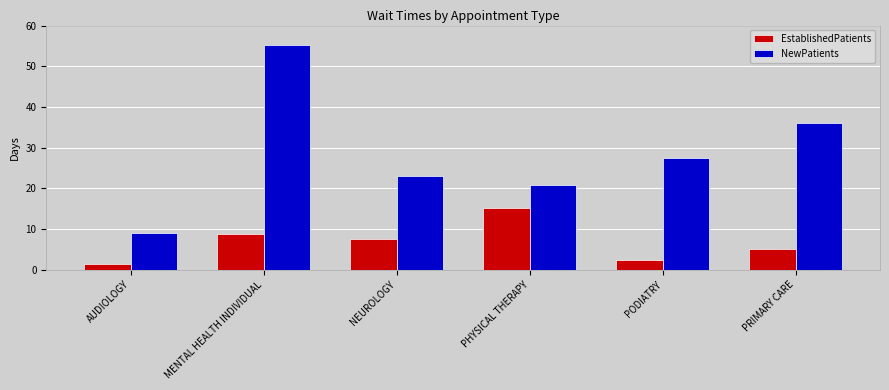

Reading left to right, extract all data points from this chart.

EstablishedPatients: 1.5	8.7	7.5	15.1	2.4	5.2
NewPatients: 9.1	55.1	23.0	20.9	27.4	36.0